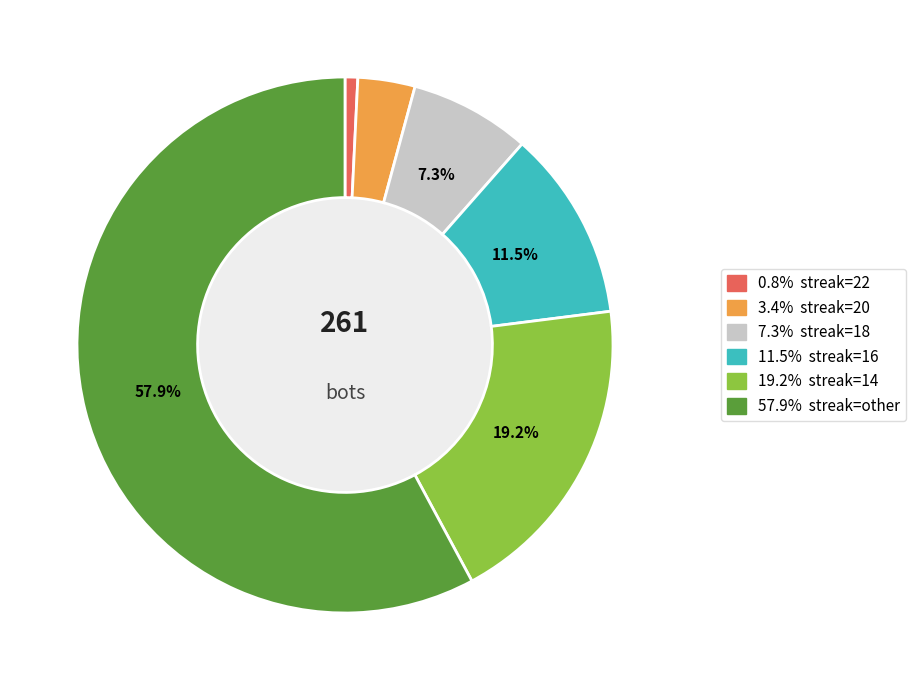

Is there a majority slice in this chart?

Yes